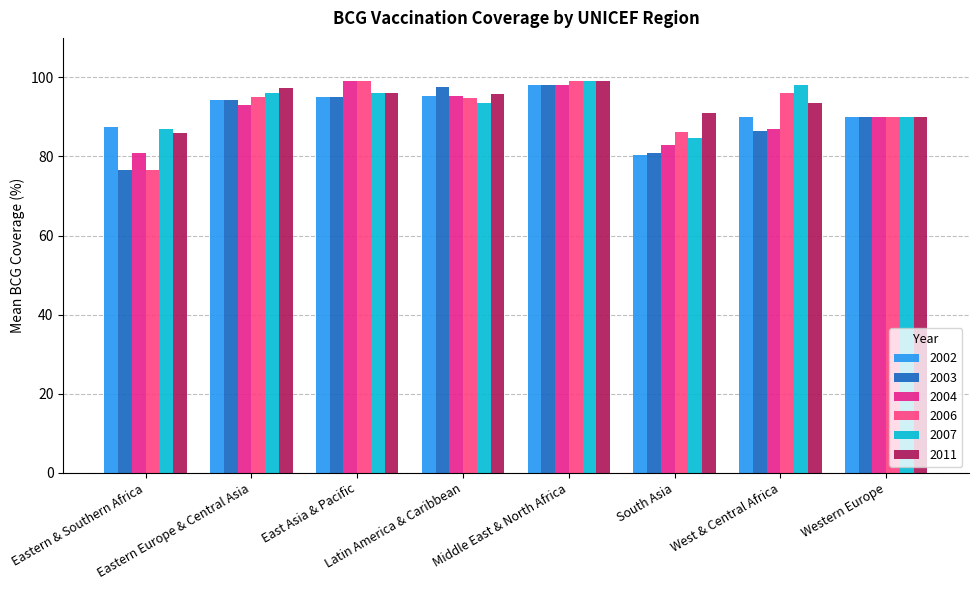

What position from the right is Middle East & North Africa?

4